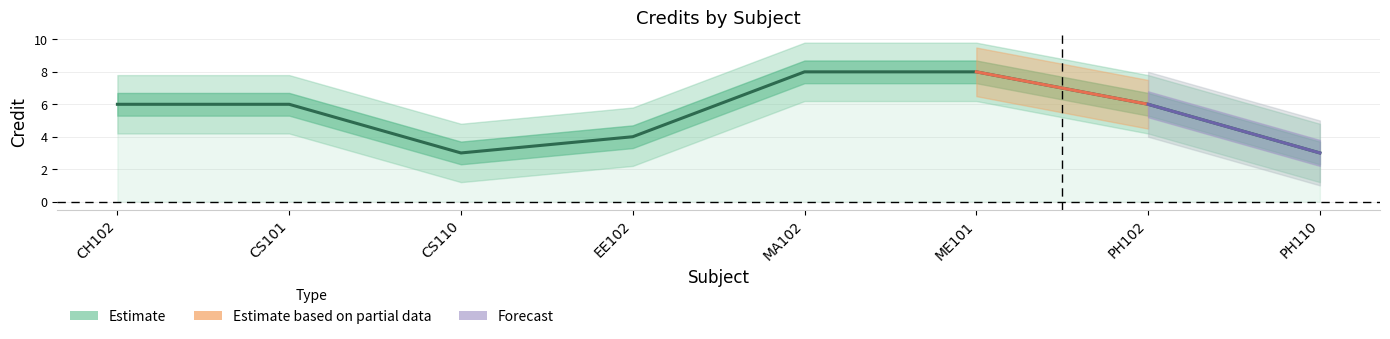

Count the values in the range 4 to 8.

6